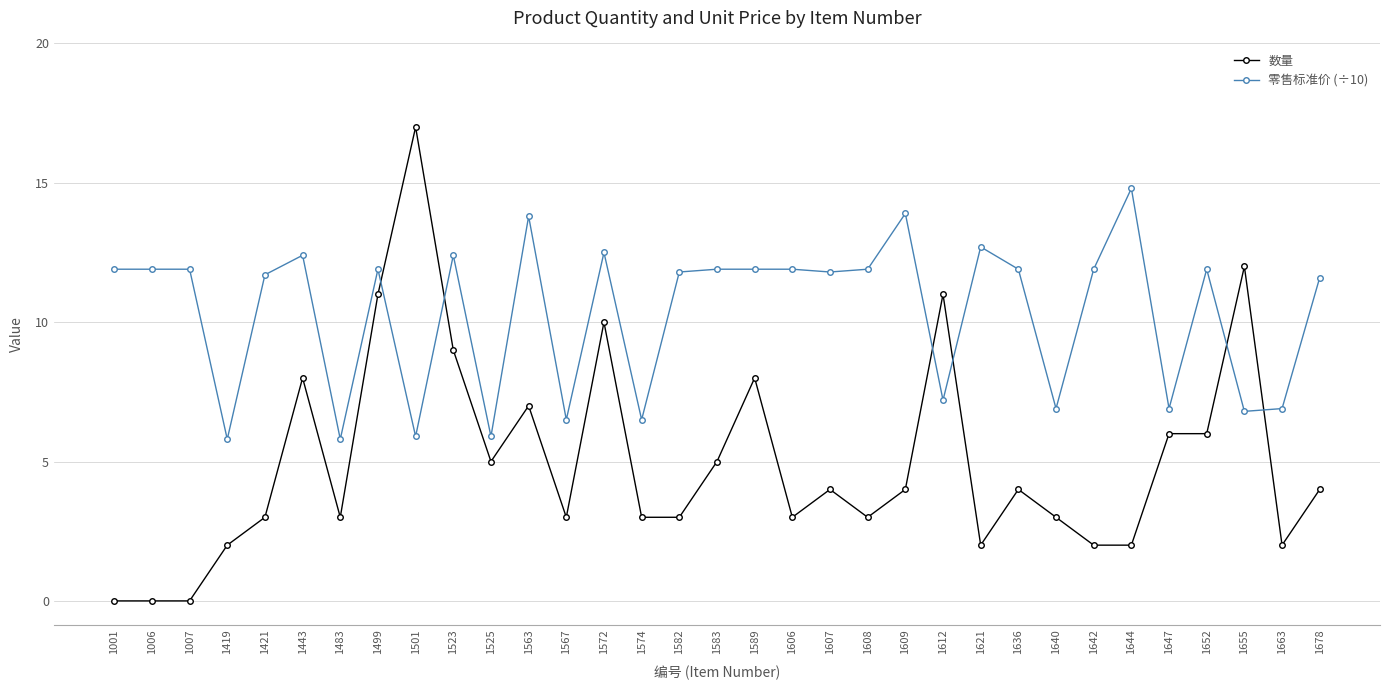

Does the chart have visible grid lines?

Yes